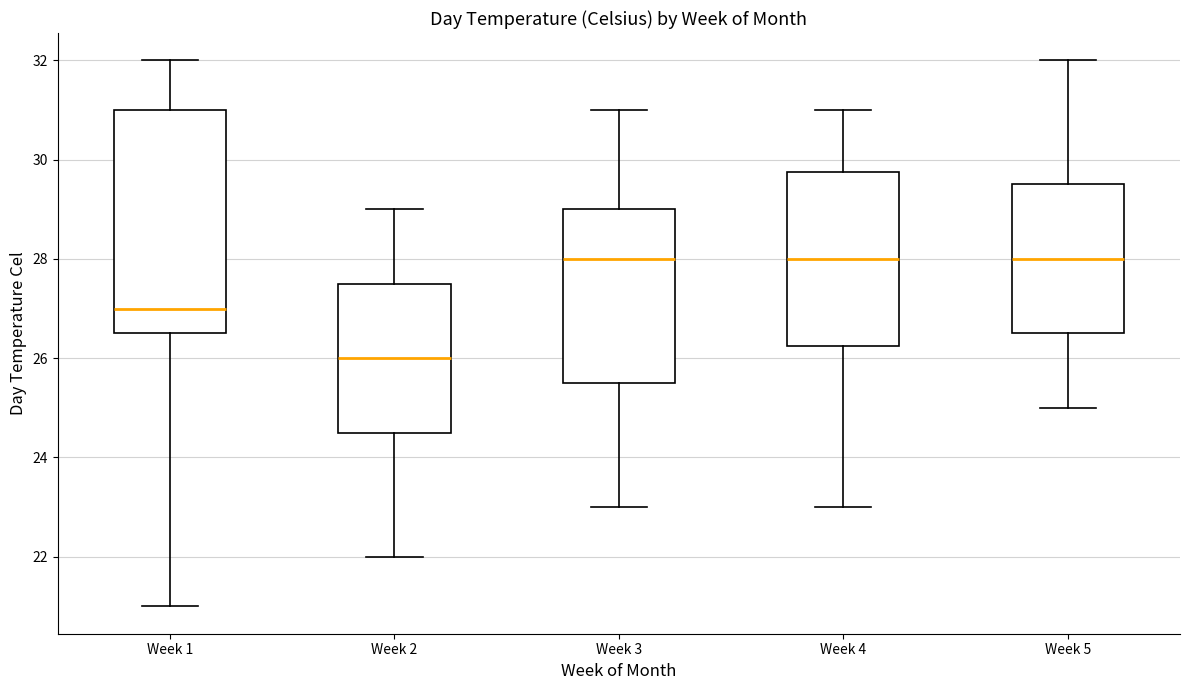

Reading left to right, read every box against the y-axis: the position of its median line, the range the box covers, and the ends of its whiskers. The values are not printed on the chart, so give them approximately, as read against the axis.

Week 1: median 27.0, box 26.6 to 31.0, whiskers 21.0 to 32.0
Week 2: median 26.0, box 24.6 to 27.6, whiskers 22.0 to 29.0
Week 3: median 28.0, box 25.6 to 29.0, whiskers 23.0 to 31.0
Week 4: median 28.0, box 26.2 to 29.8, whiskers 23.0 to 31.0
Week 5: median 28.0, box 26.6 to 29.6, whiskers 25.0 to 32.0